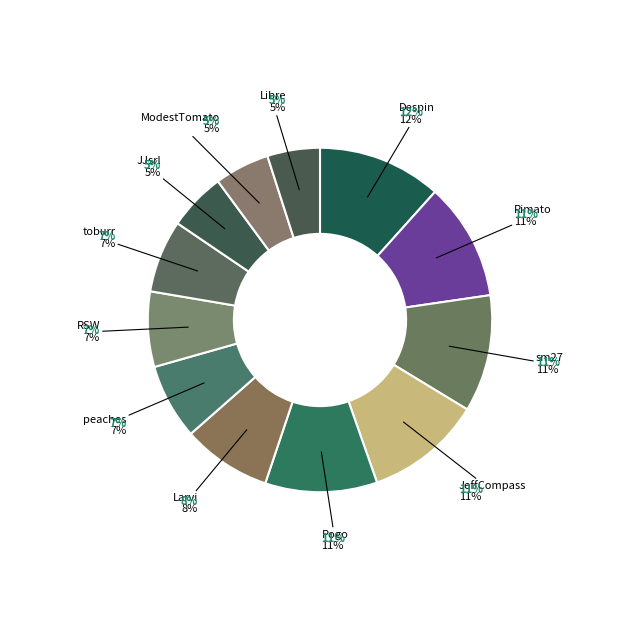

What percentage is the ModestTomato slice, to the nearest percent?

5%